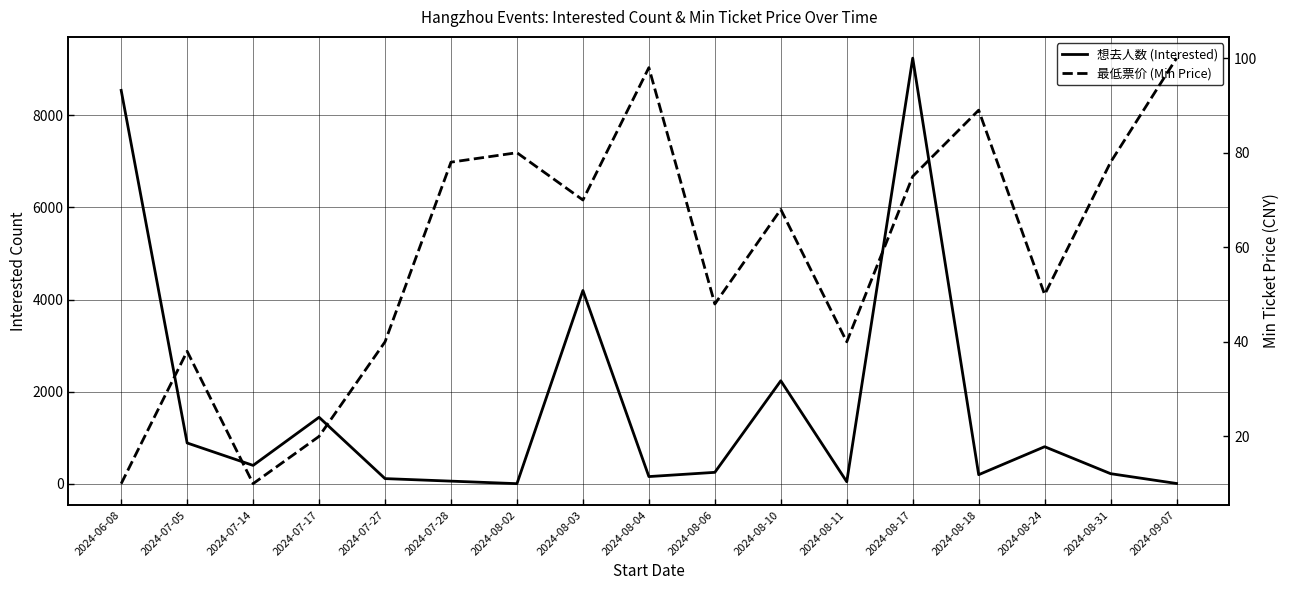

Is the value of 想去人数 (Interested) at 2024-07-14 greater than the value of 最低票价 (Min Price) at 2024-06-08?

Yes